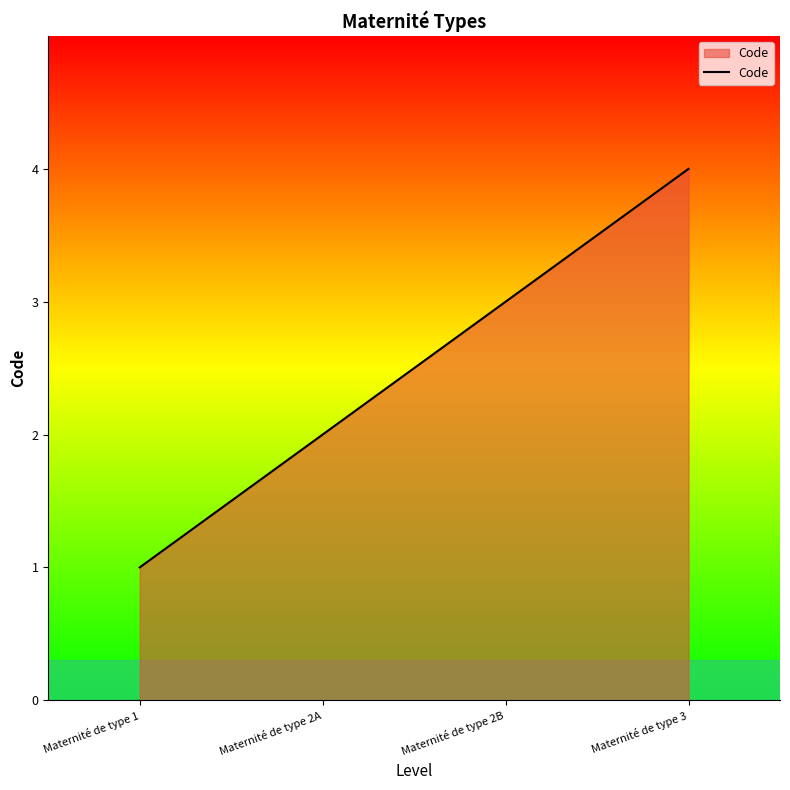

What is the greatest value displayed?

4